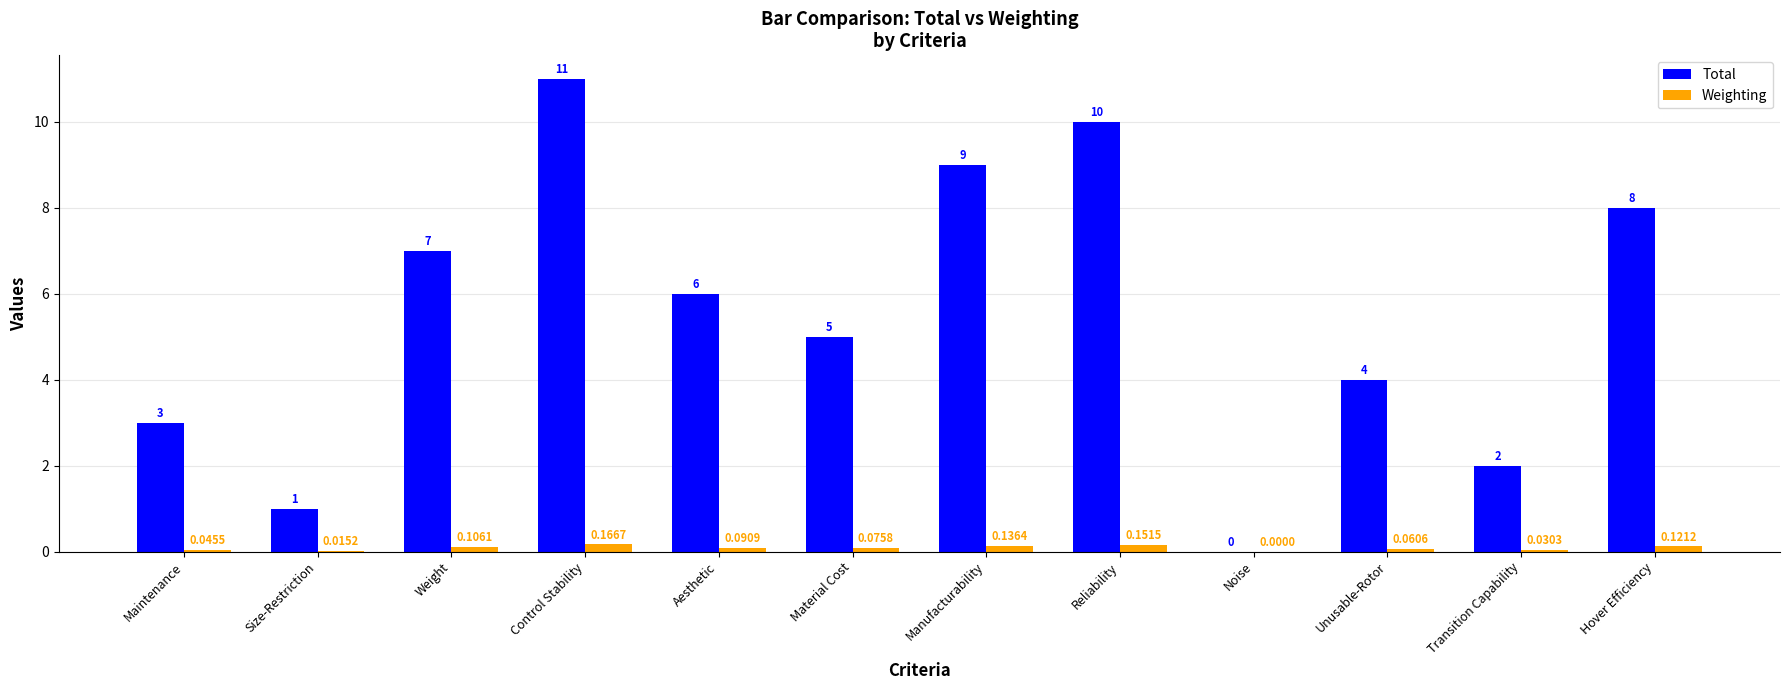

At which label is Total closest to 5?

Material Cost